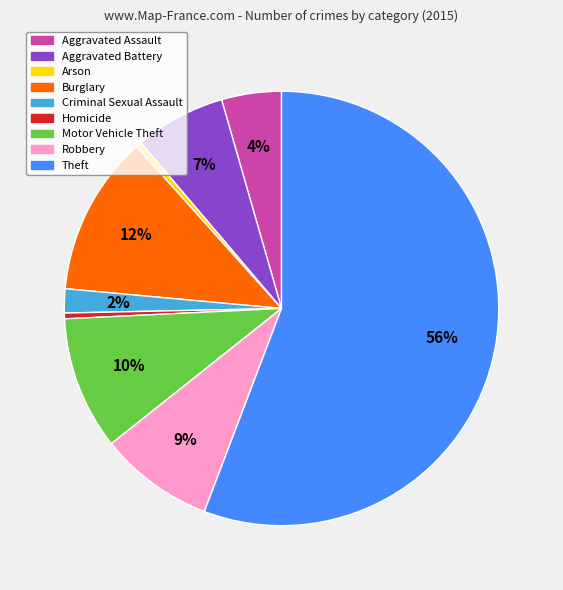

To the nearest percent, what portion does Aggravated Battery represent?

7%